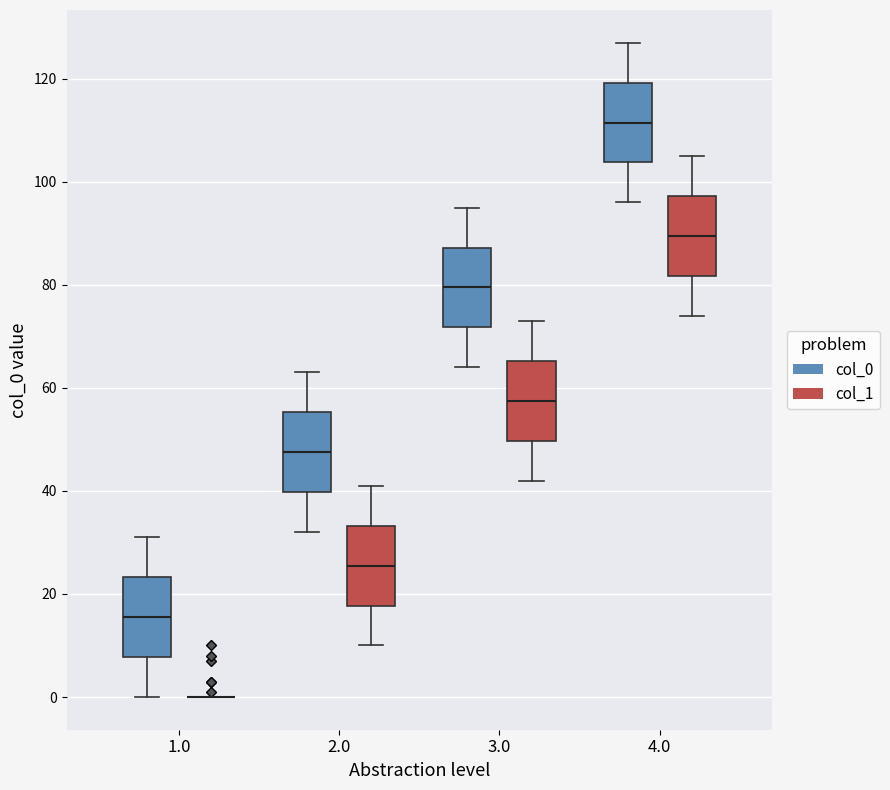

Reading left to right, transcribe this box plot: for each box, give where its median line is, the range the box spans, and where its two whiskers end, as read against the y-axis. The values are not printed on the chart, so give them approximately, as read against the axis.

1.0 (col_0): median 16, box 8 to 24, whiskers 0 to 32
1.0 (col_1): box collapsed to a line at 0, whiskers 0 to 0
2.0 (col_0): median 48, box 40 to 56, whiskers 32 to 64
2.0 (col_1): median 26, box 18 to 34, whiskers 10 to 42
3.0 (col_0): median 80, box 72 to 88, whiskers 64 to 96
3.0 (col_1): median 58, box 50 to 66, whiskers 42 to 74
4.0 (col_0): median 112, box 104 to 120, whiskers 96 to 128
4.0 (col_1): median 90, box 82 to 98, whiskers 74 to 106